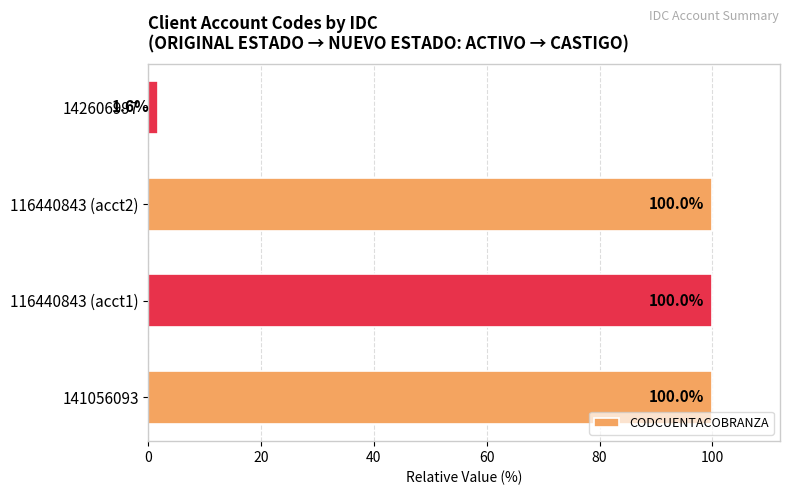

How many series are shown in this chart?

1